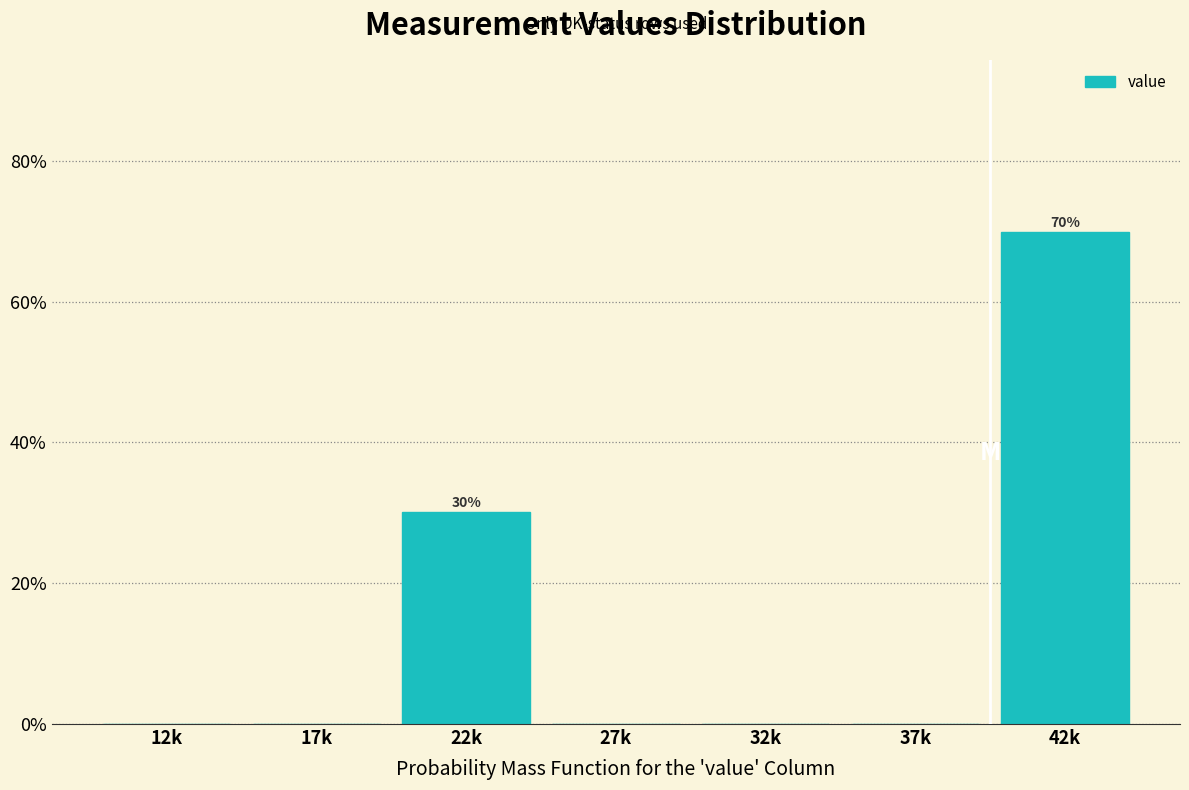

Reading right to left, extract all data points from this chart.

42k=69.9	37k=0.0	32k=0.0	27k=0.0	22k=30.1	17k=0.0	12k=0.0